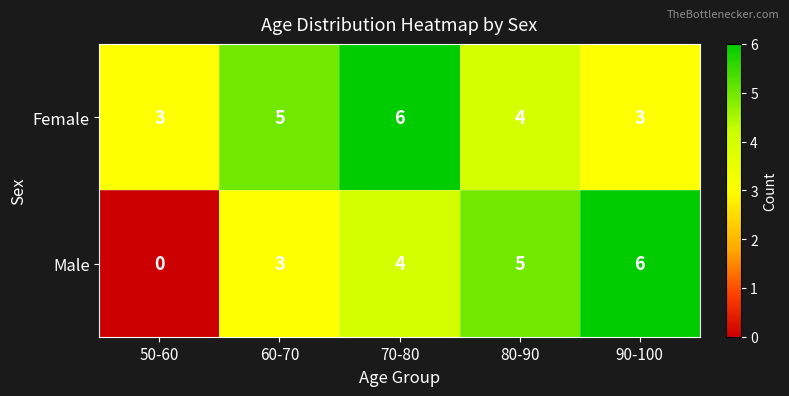

How many distinct data groups are displayed?

2